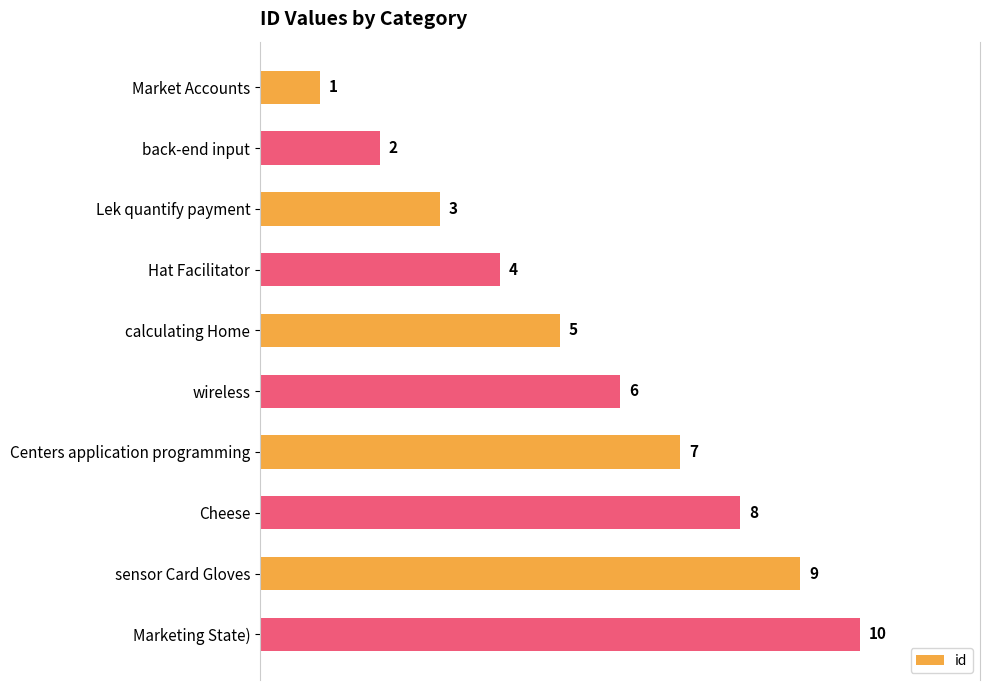

How many data points does each series have?

10